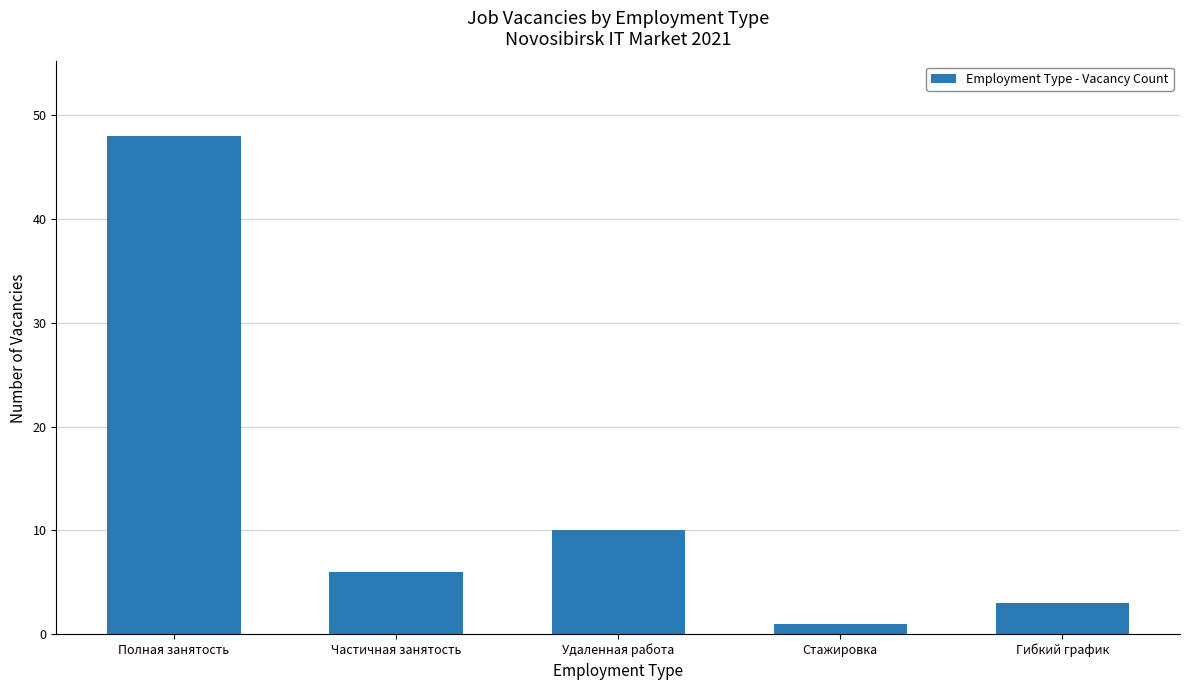

Are the bars grouped side by side (vs. stacked)?

No